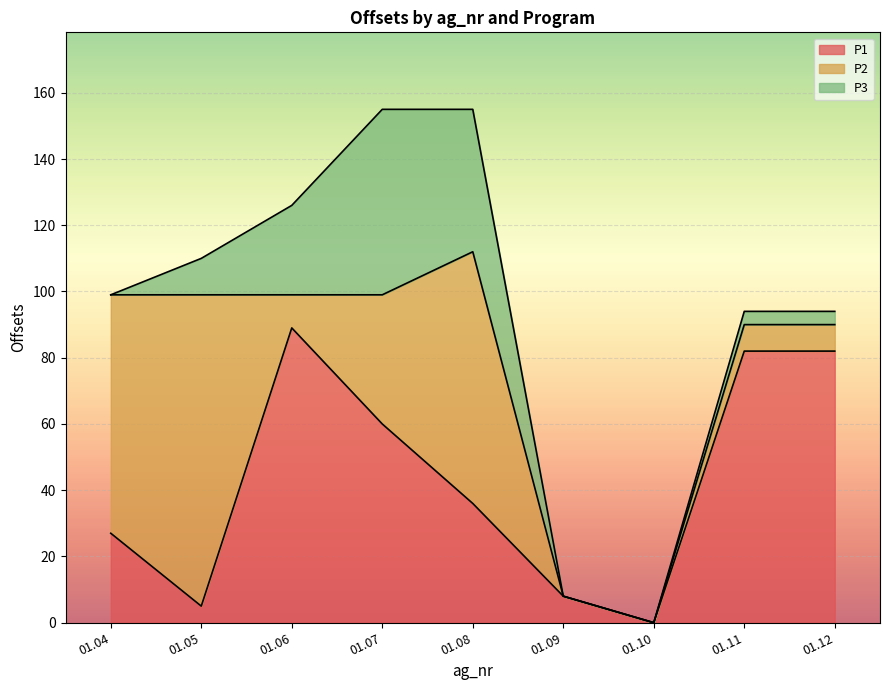

What is the value of the P2 point at the 8th from the left?

8